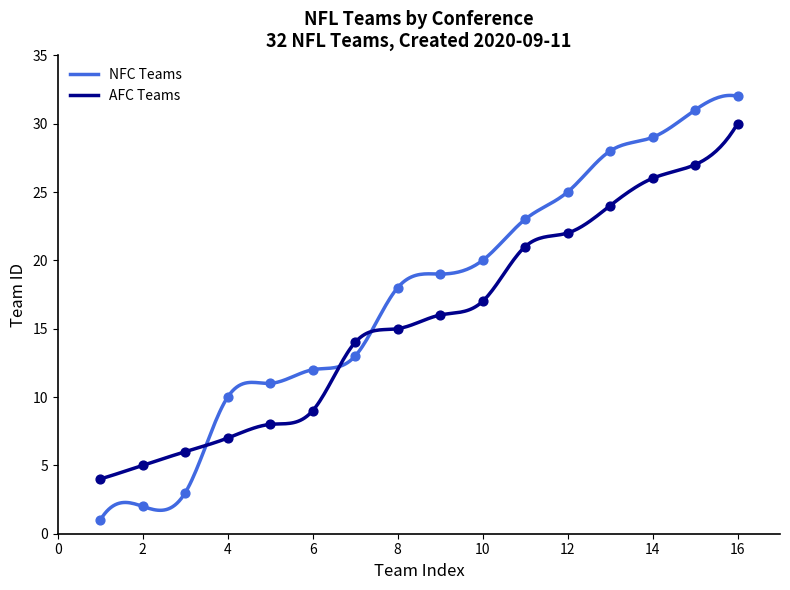

Which series reaches the maximum Y coordinate?

NFC Teams